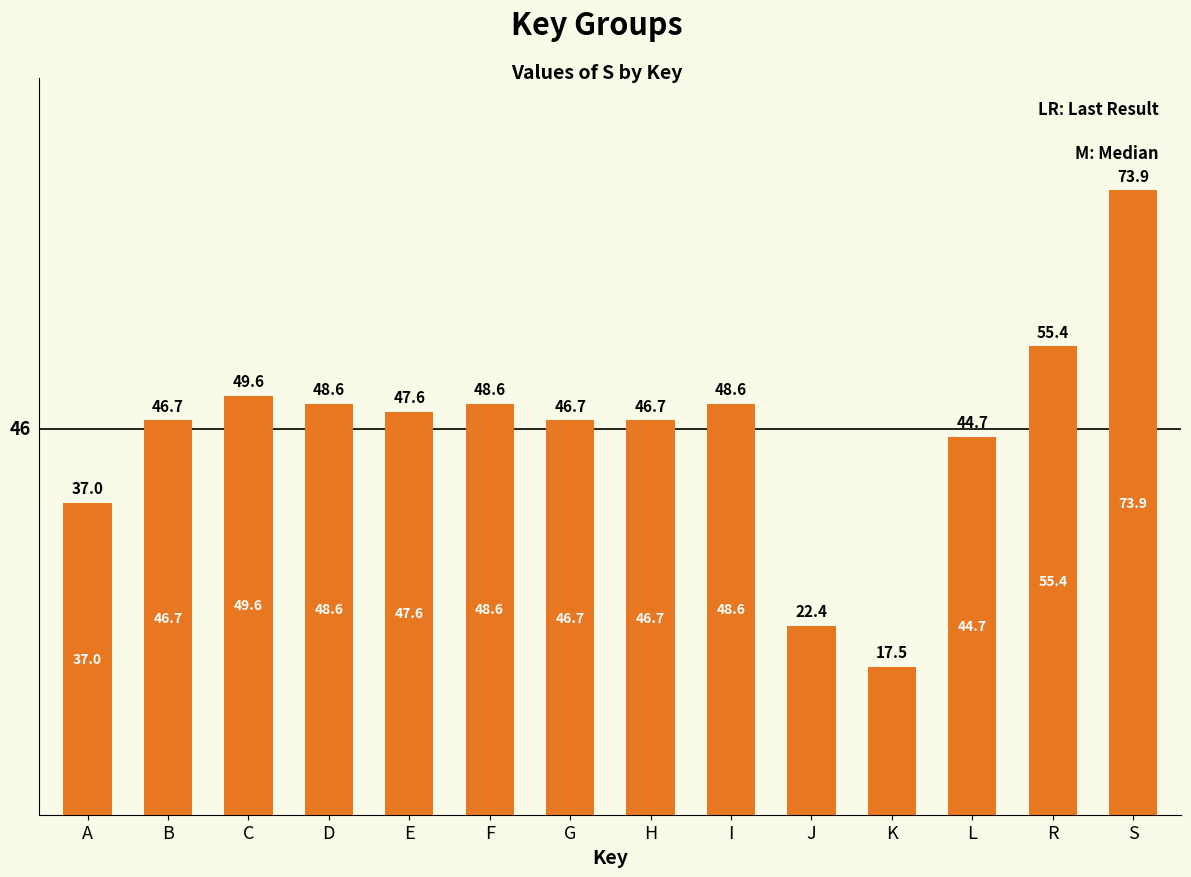

How many data points does each series have?

14